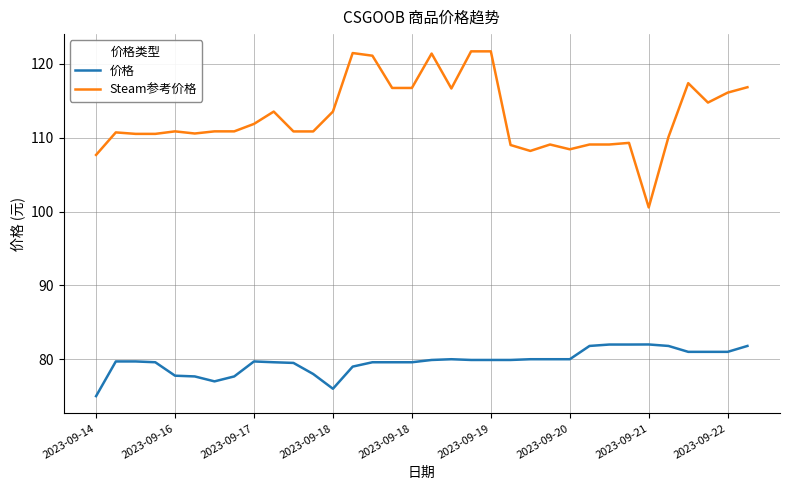

What is the minimum value shown in the chart?

75.0